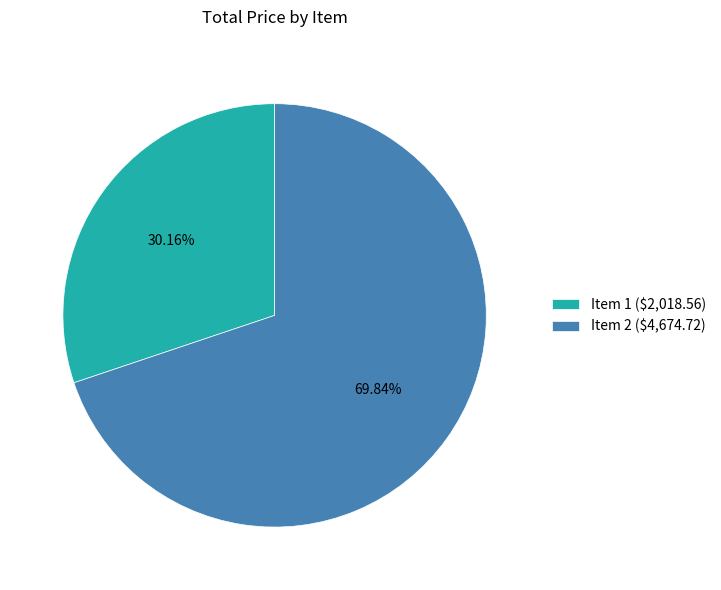

Is it true that Item 1 is 21% of the pie?

False